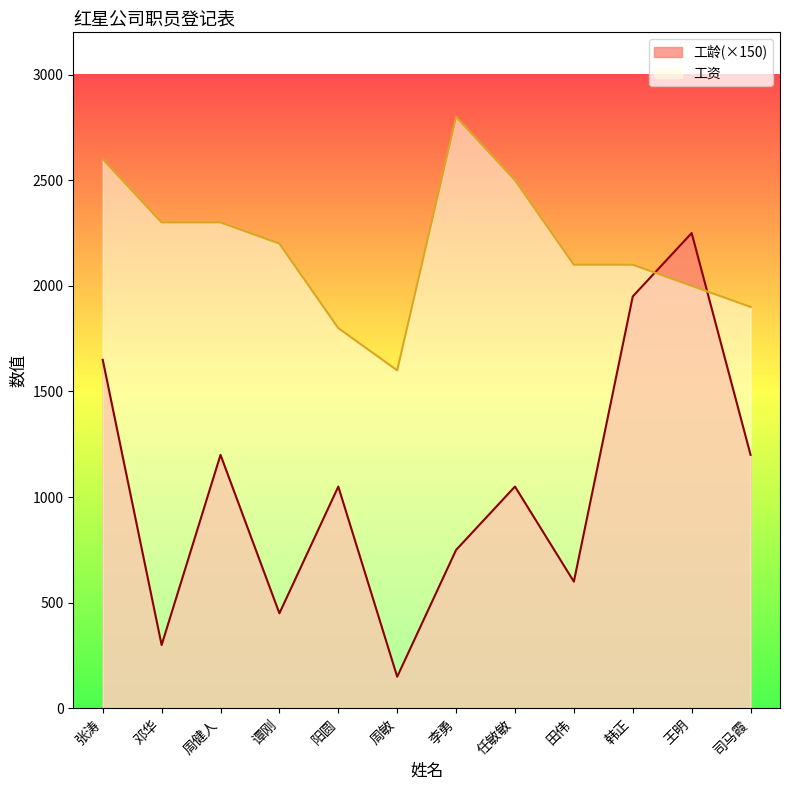

Is it true that 工龄 equals 1950 at 韩正?

True